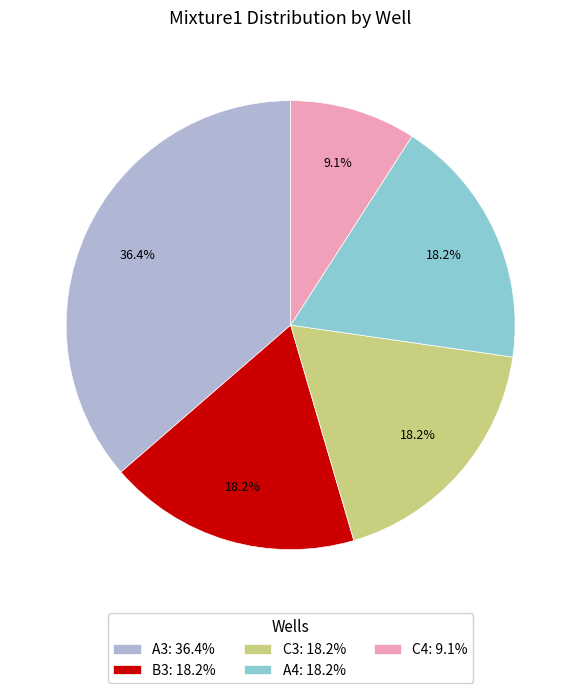

How many segments does this pie chart have?

5